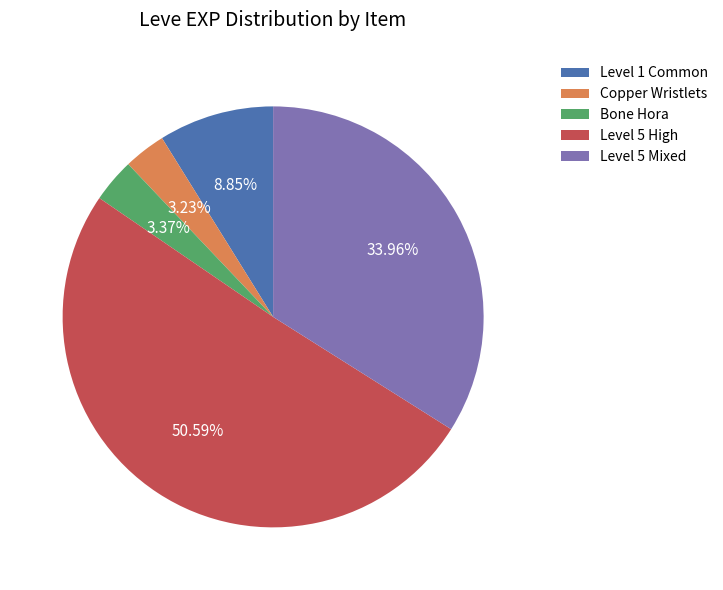

Which category accounts for the majority?

Level 5 High